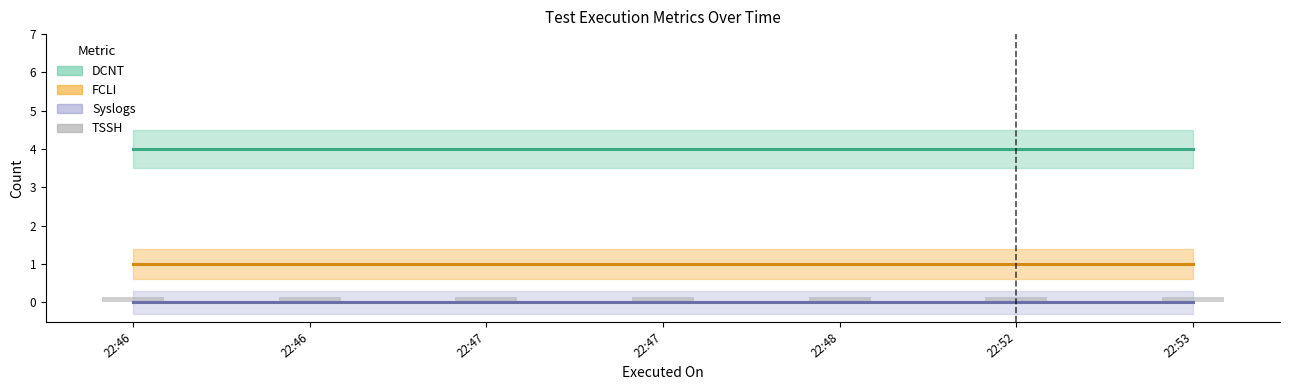

Count the number of categories in the chart.

7